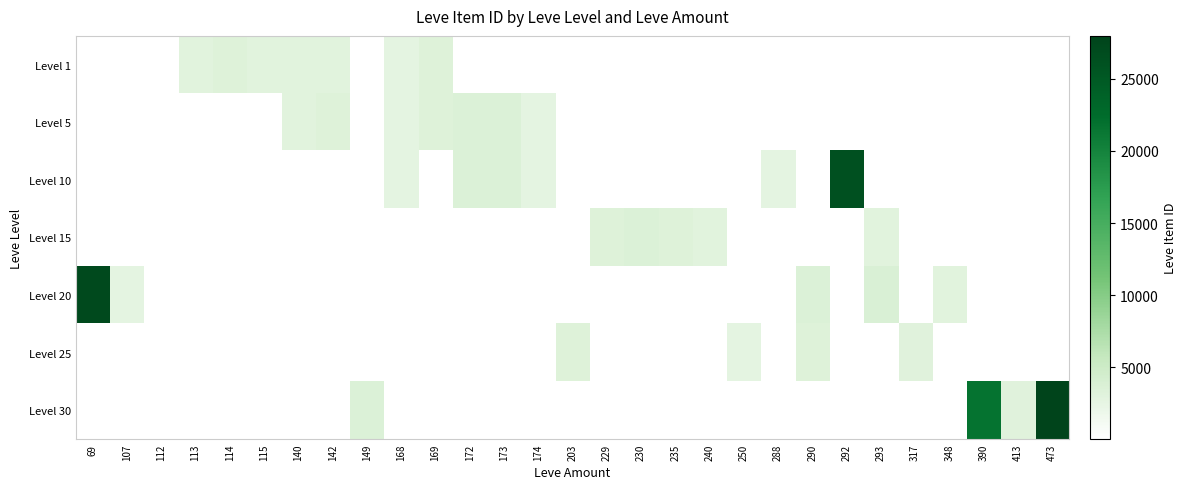

True or false: Level 1 has a value of 5360.0 at 115.

False